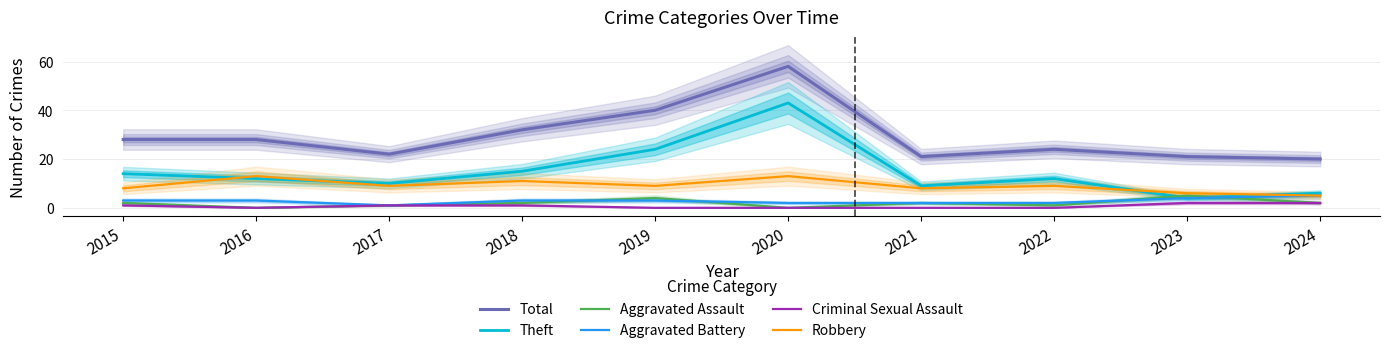

Reading left to right, what are all the values shown in this chart?

Total: 2015=28	2016=28	2017=22	2018=32	2019=40	2020=58	2021=21	2022=24	2023=21	2024=20
Theft: 2015=14	2016=12	2017=10	2018=15	2019=24	2020=43	2021=9	2022=12	2023=4	2024=6
Aggravated Assault: 2015=2	2016=0	2017=1	2018=2	2019=4	2020=0	2021=2	2022=1	2023=5	2024=2
Aggravated Battery: 2015=3	2016=3	2017=1	2018=3	2019=3	2020=2	2021=2	2022=2	2023=4	2024=5
Criminal Sexual Assault: 2015=1	2016=0	2017=1	2018=1	2019=0	2020=0	2021=0	2022=0	2023=2	2024=2
Robbery: 2015=8	2016=13	2017=9	2018=11	2019=9	2020=13	2021=8	2022=9	2023=6	2024=5